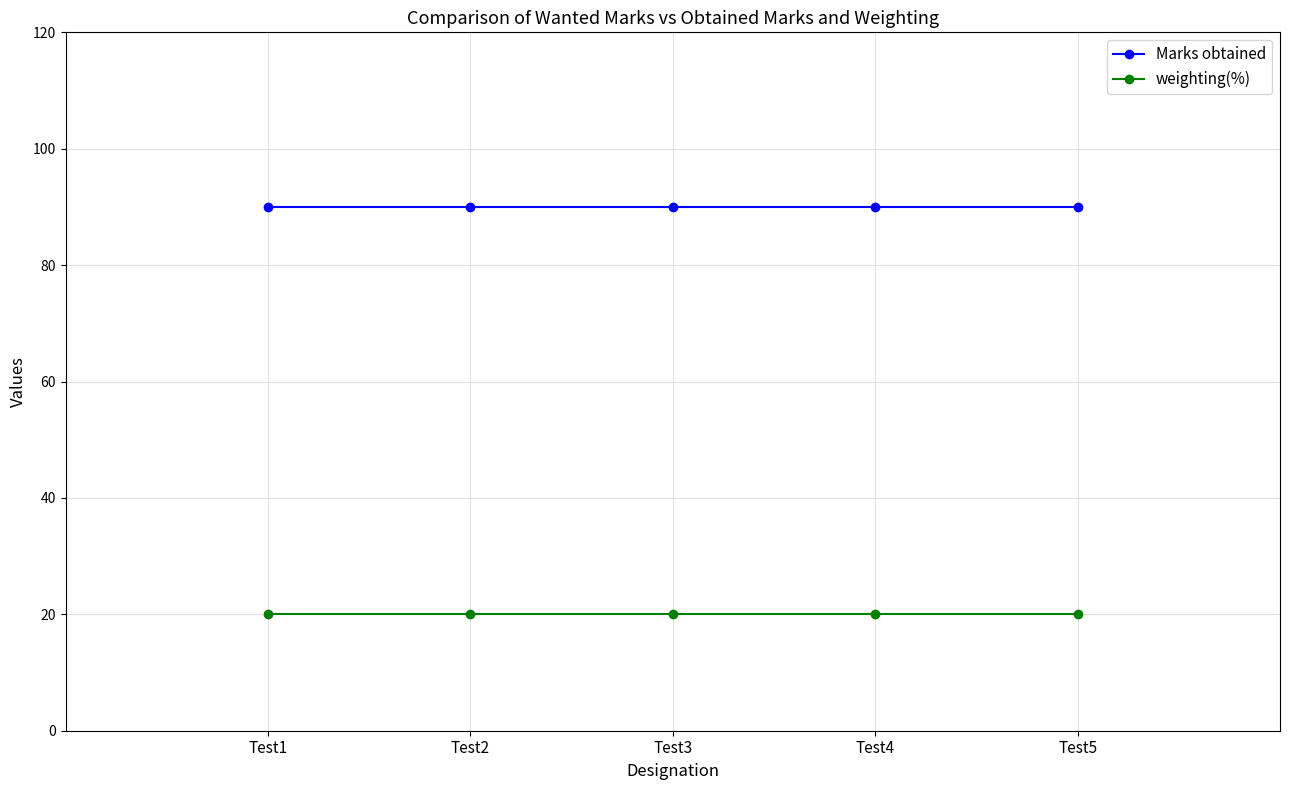

True or false: Marks obtained has a value of 25 at Test1.

False